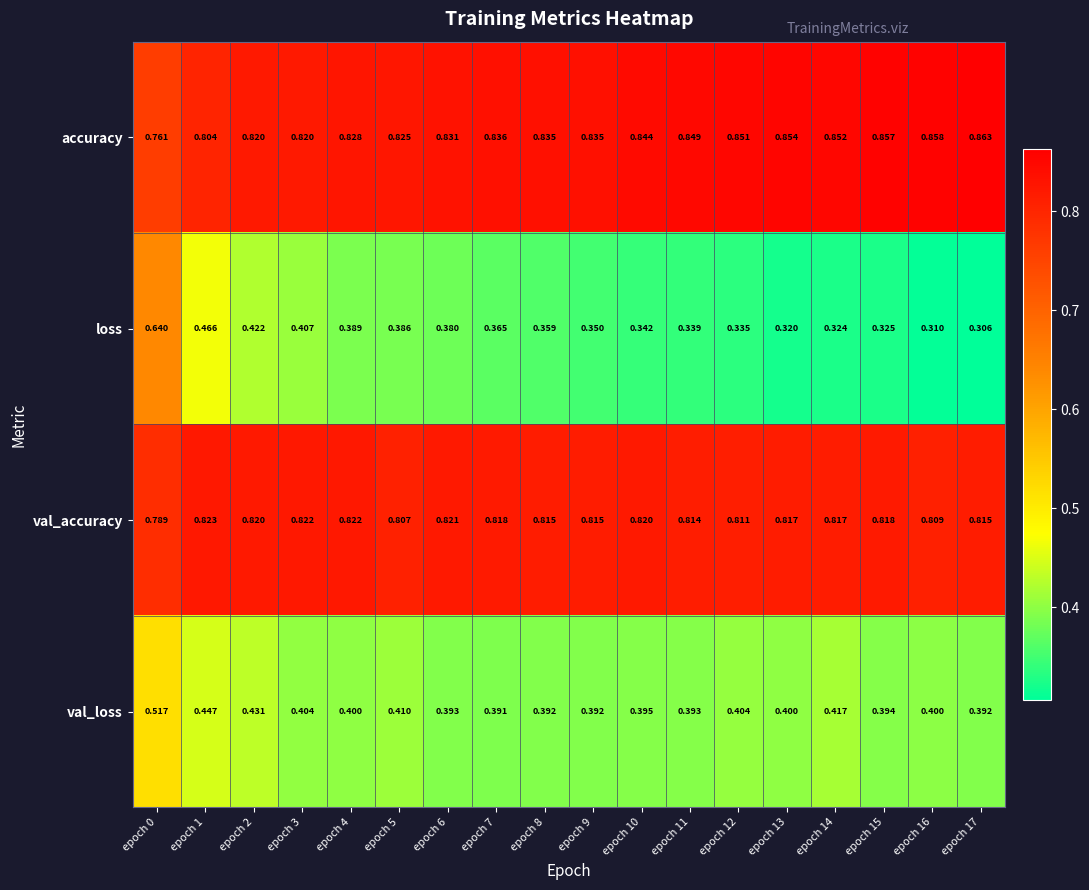

Which series changed the most between epoch 0 and epoch 10?

loss